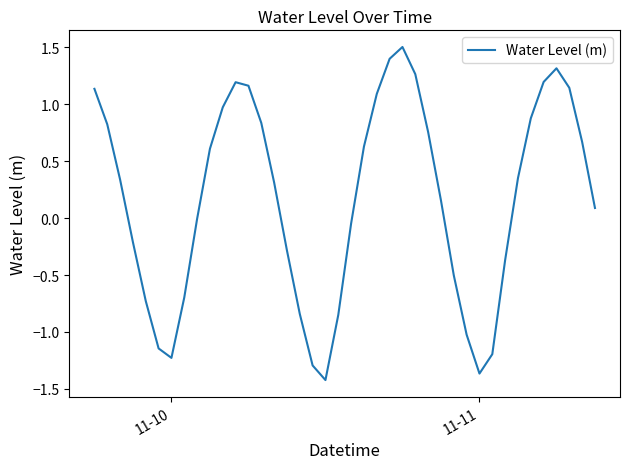

What is the difference between the maximum and minimum values?

2.9